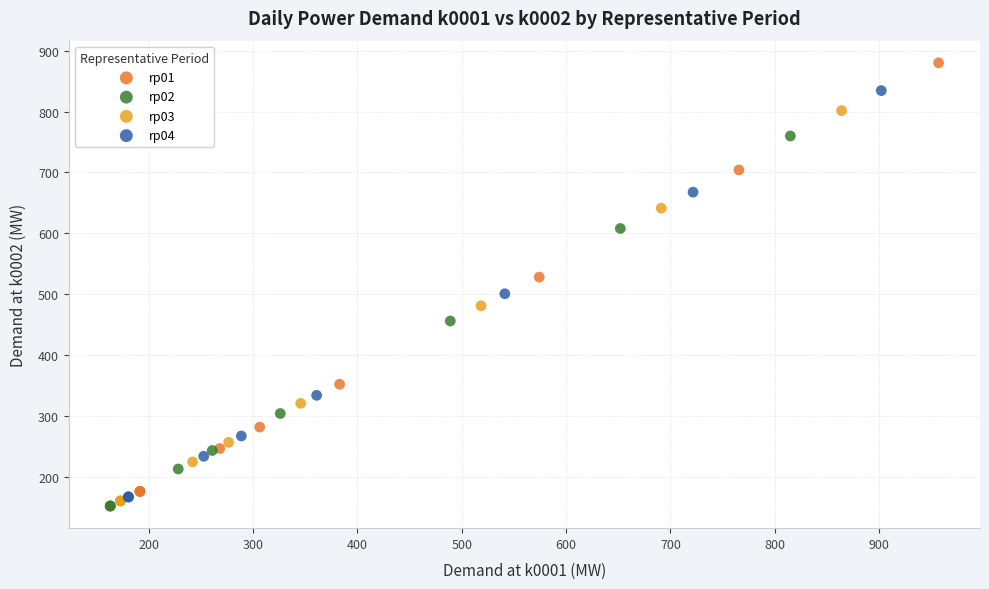

Which series reaches the maximum Y coordinate?

rp01